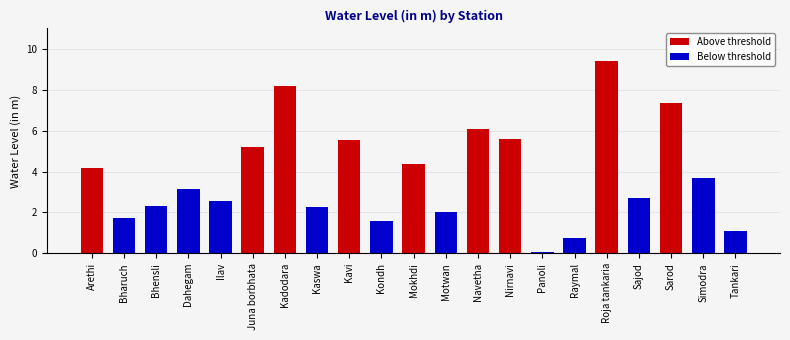

What is the difference between the maximum and minimum values in the Above threshold series?

9.4